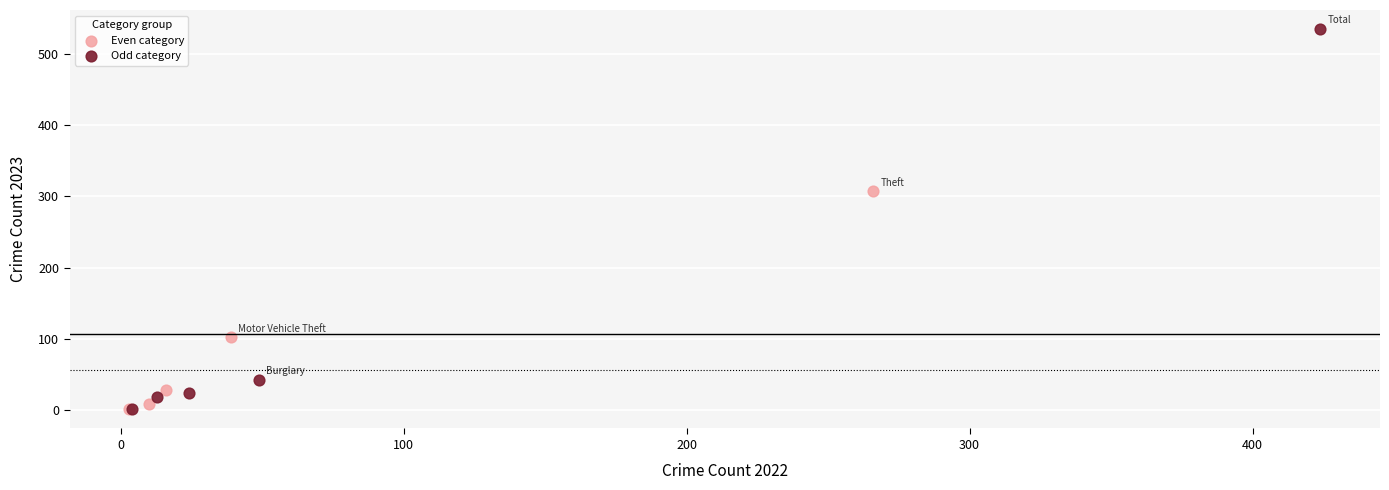

Which series has the largest Y range (max minus min)?

Odd category